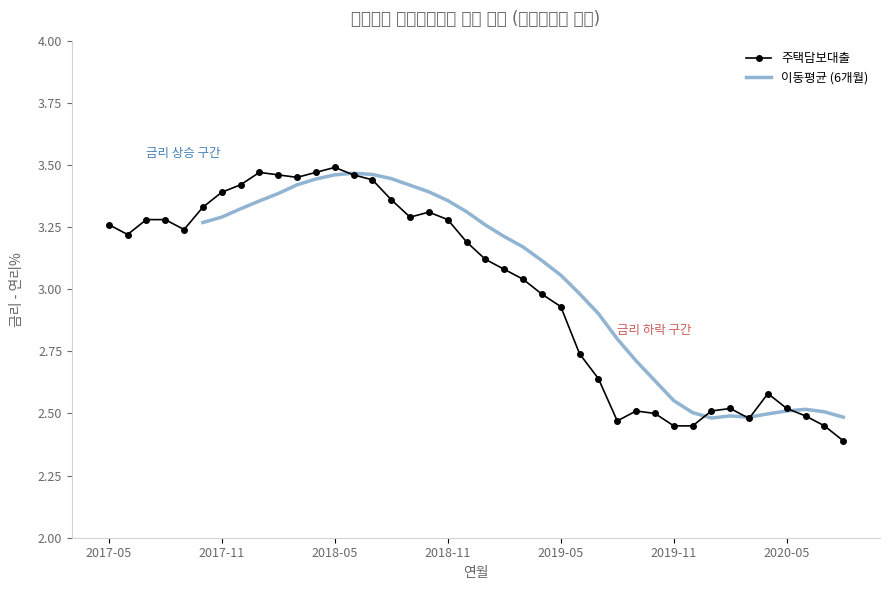

What is the sum of all values?

119.9